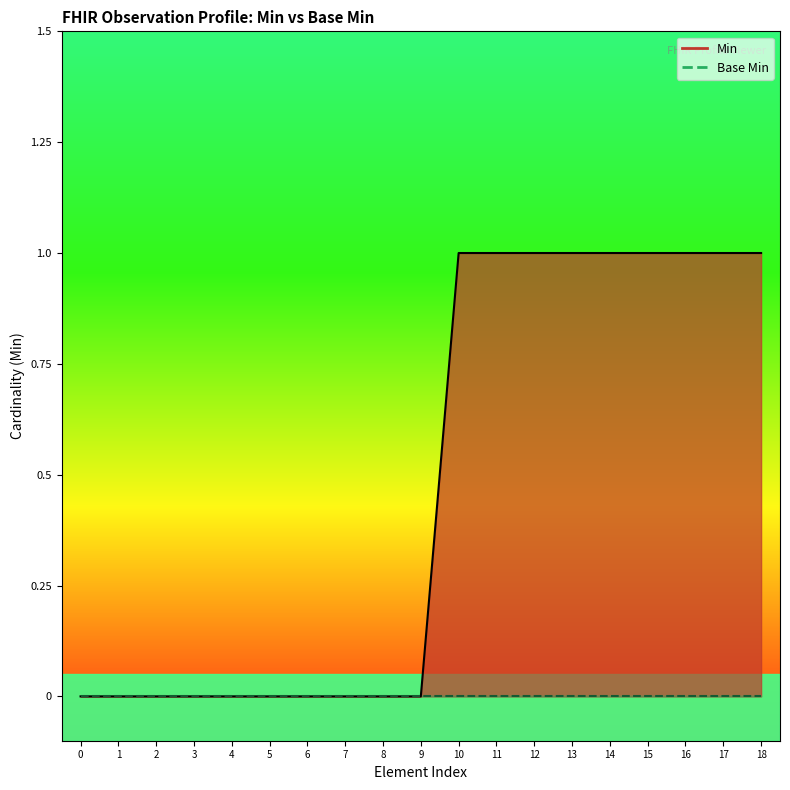

The value at 15 is 1. True or false?

False